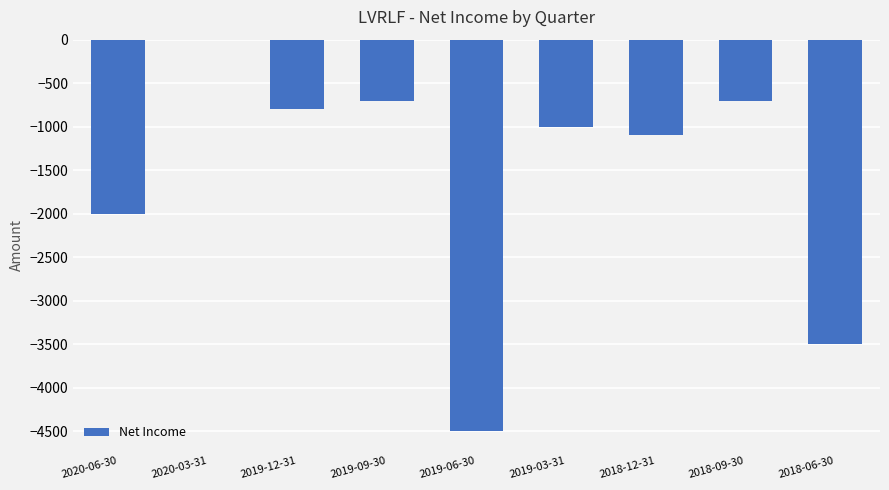

The value at 2018-06-30 is -3500. True or false?

True